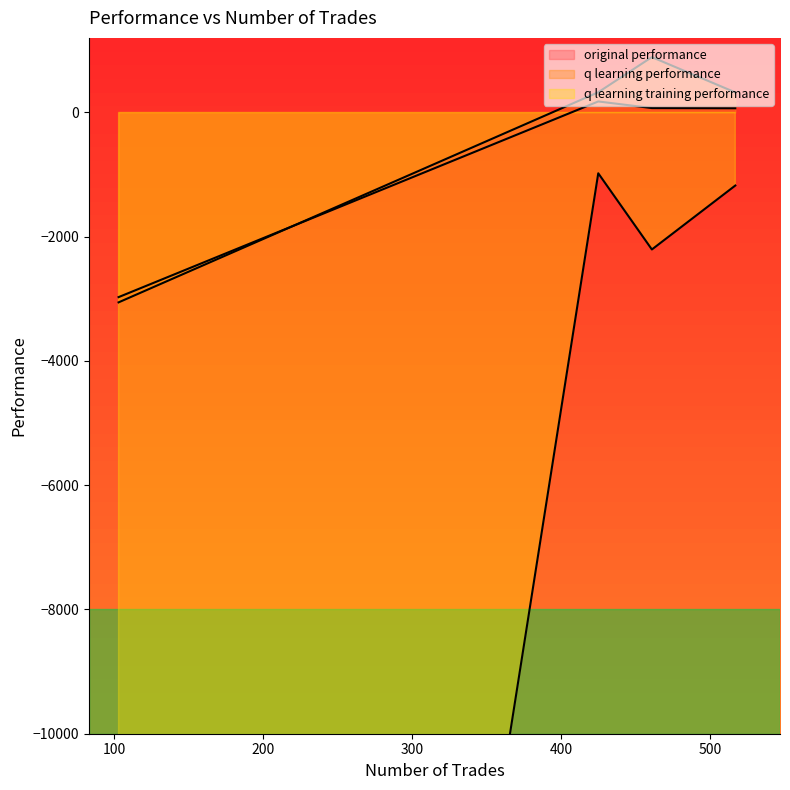

Which series ends up on top after the final intersection of original performance and q learning performance?

original performance